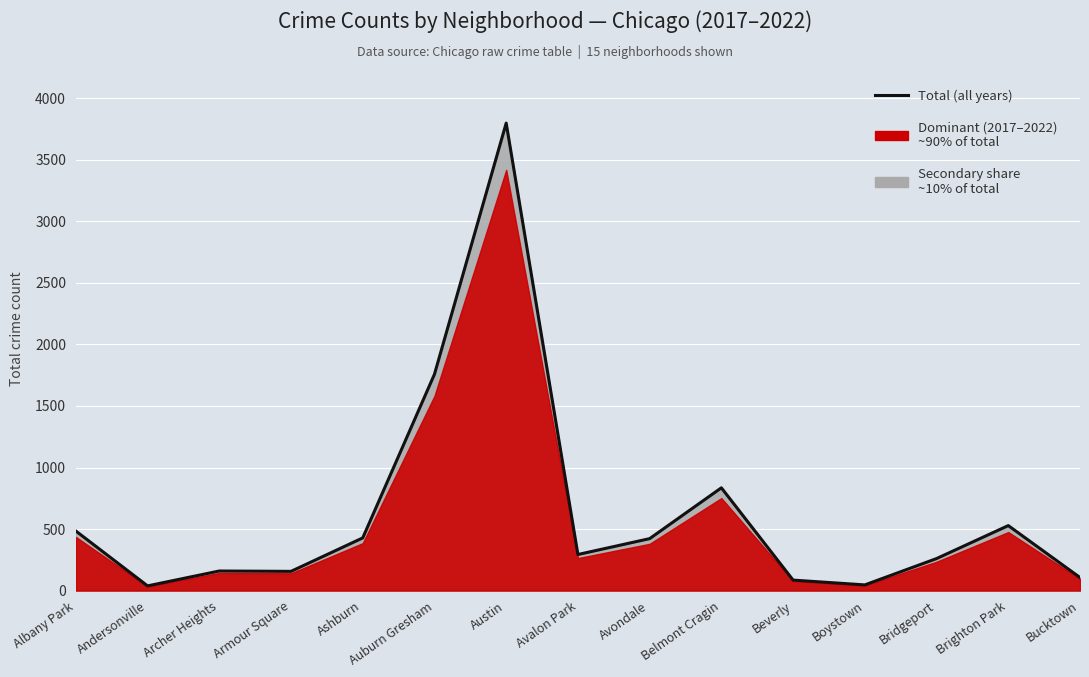

At which label is the value closest to 1918?

Auburn Gresham